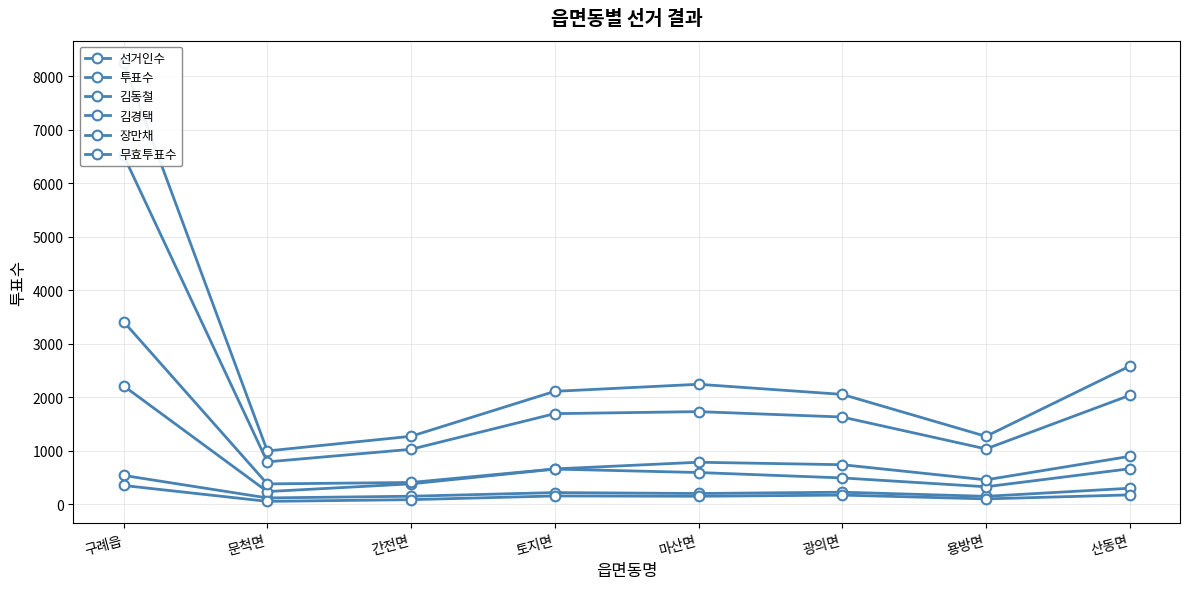

In 투표수, how many points are higher than both neighbors (excluding endpoints)?

1